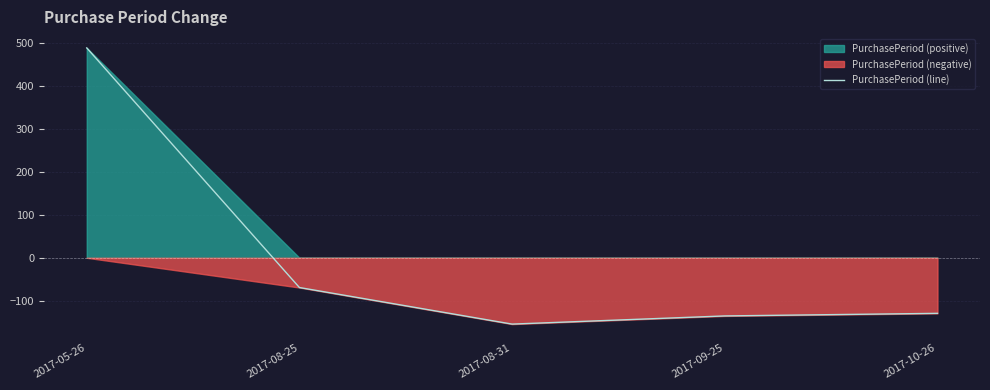

Is it true that the value at 2017-08-25 is -36.8?

False